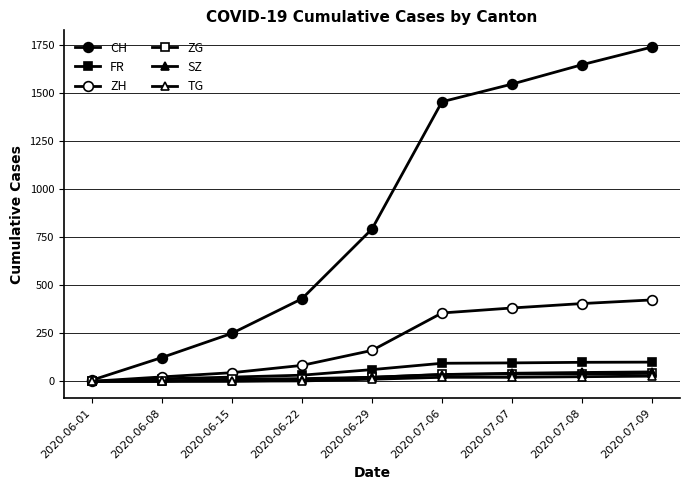

True or false: CH and FR cross at least once.

False